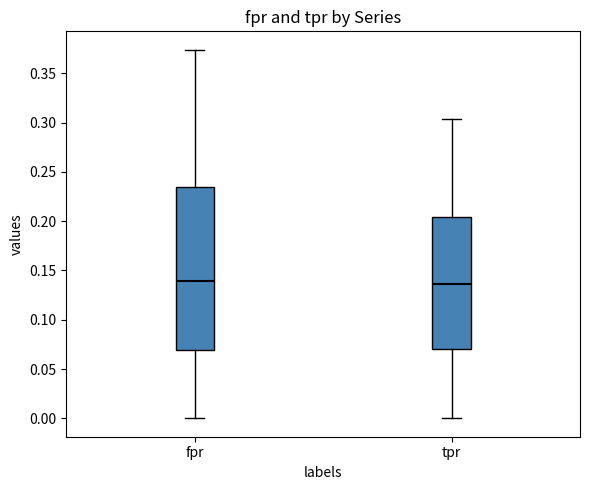

Where is the lower edge of the box for fpr on the y-axis? The values are not printed on the chart, so give them approximately, as read against the axis.

0.070